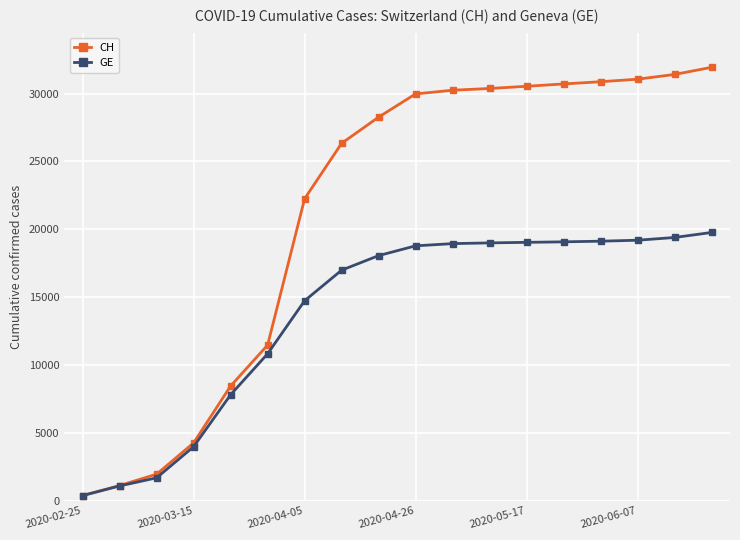

Which series has the largest range (max minus min)?

CH